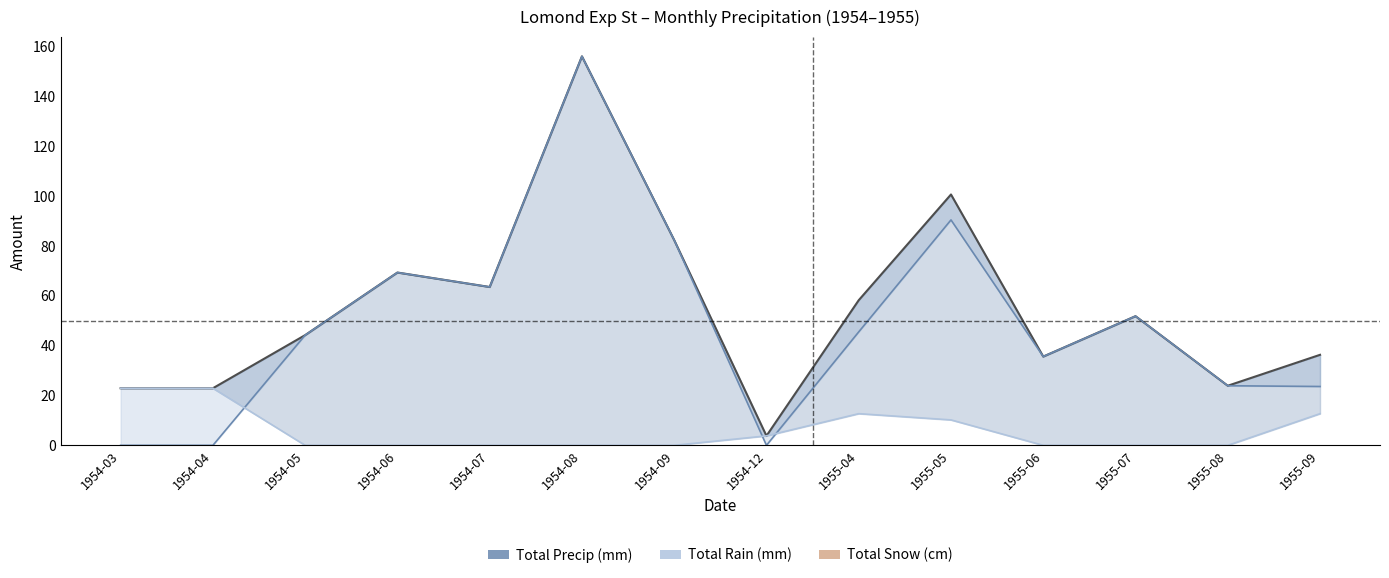

Reading left to right, list all the values displayed in this chart.

Total Precip (mm): 22.9	22.9	44.2	69.3	63.5	156.0	82.3	3.8	58.2	100.6	35.6	51.8	23.9	36.3
Total Rain (mm): 0.0	0.0	44.2	69.3	63.5	156.0	82.3	0.0	45.5	90.4	35.6	51.8	23.9	23.6
Total Snow (cm): 22.9	22.9	0.0	0.0	0.0	0.0	0.0	3.8	12.7	10.2	0.0	0.0	0.0	12.7